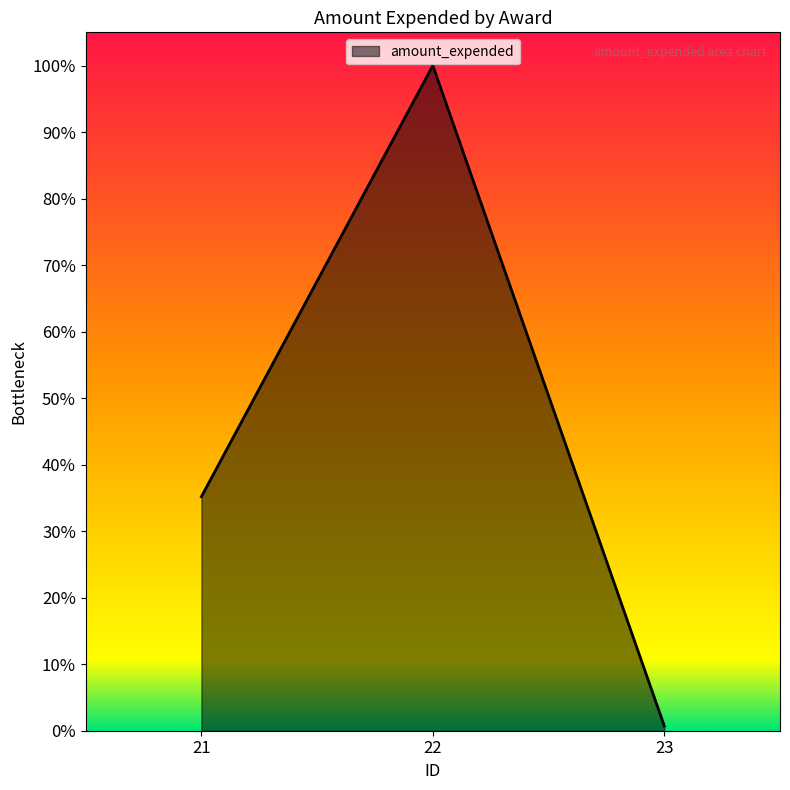

What is the maximum value shown in the chart?

1.0